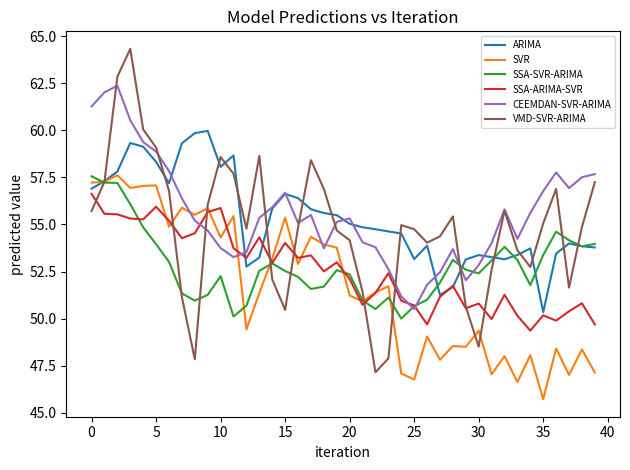

What is the difference between the maximum and minimum values in the VMD-SVR-ARIMA series?

17.2